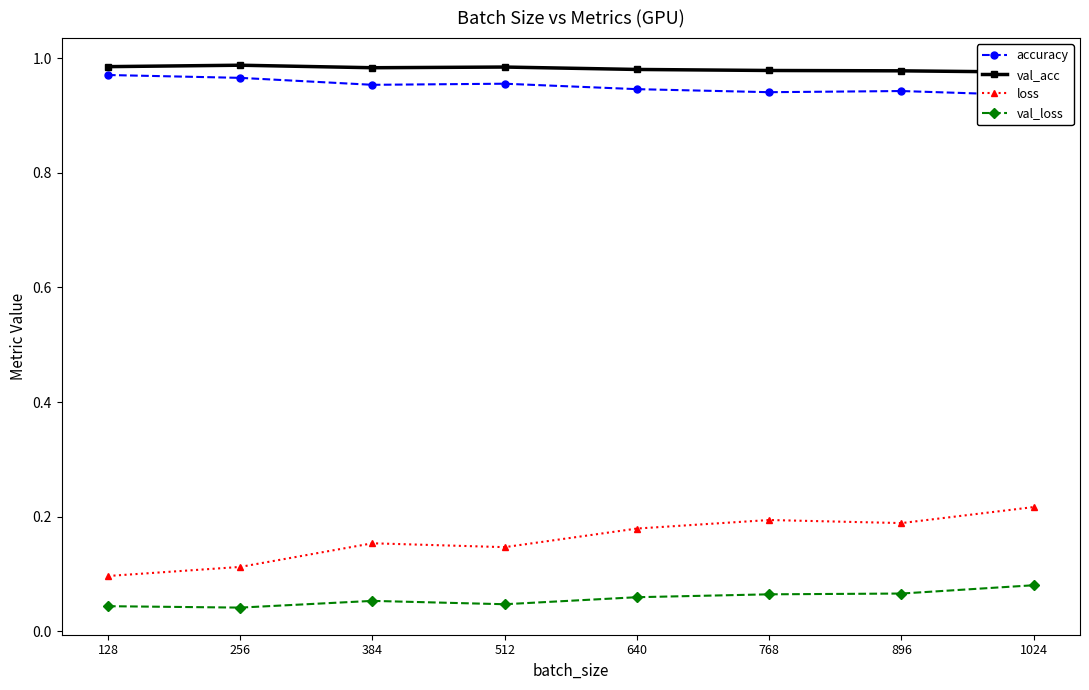

Is it true that loss equals 0.1 at 256?

True